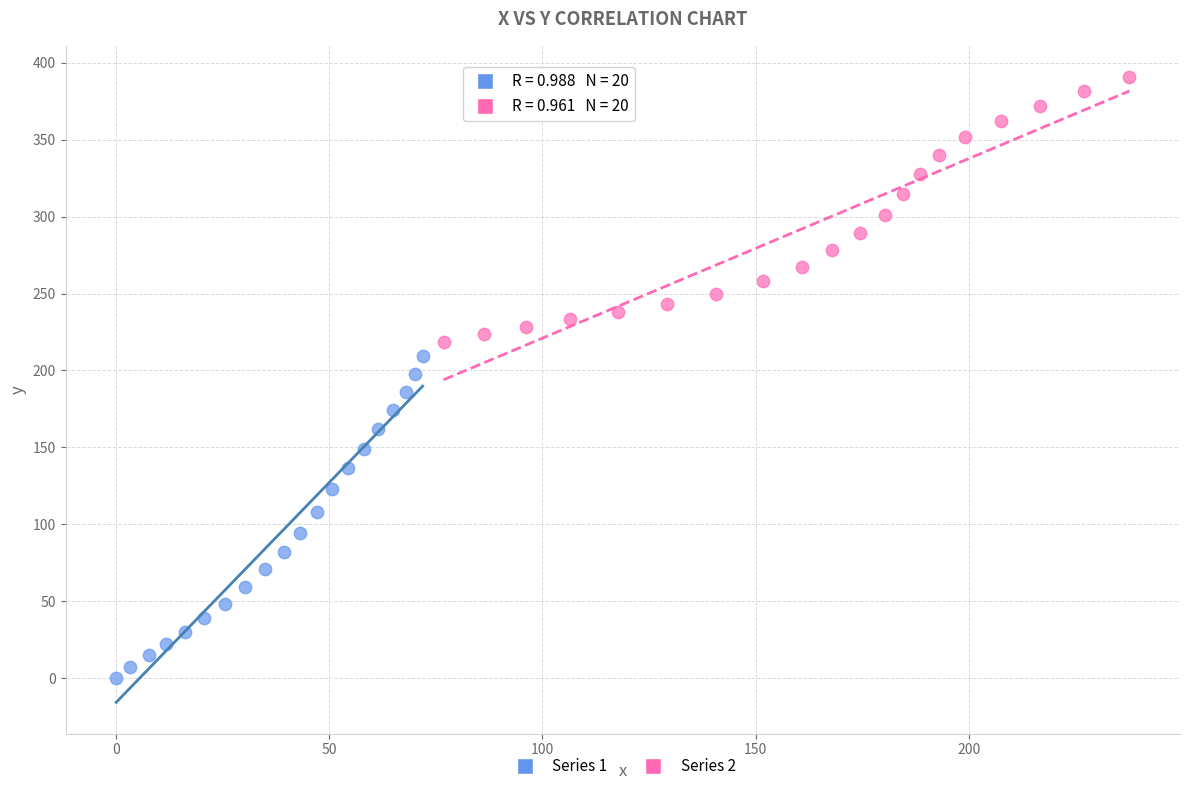

Which series reaches the minimum Y coordinate?

Series 1